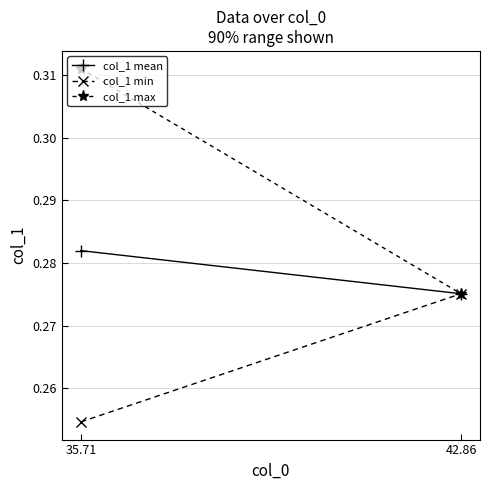

What is the spread (max minus min) of values at 35.71?

0.1